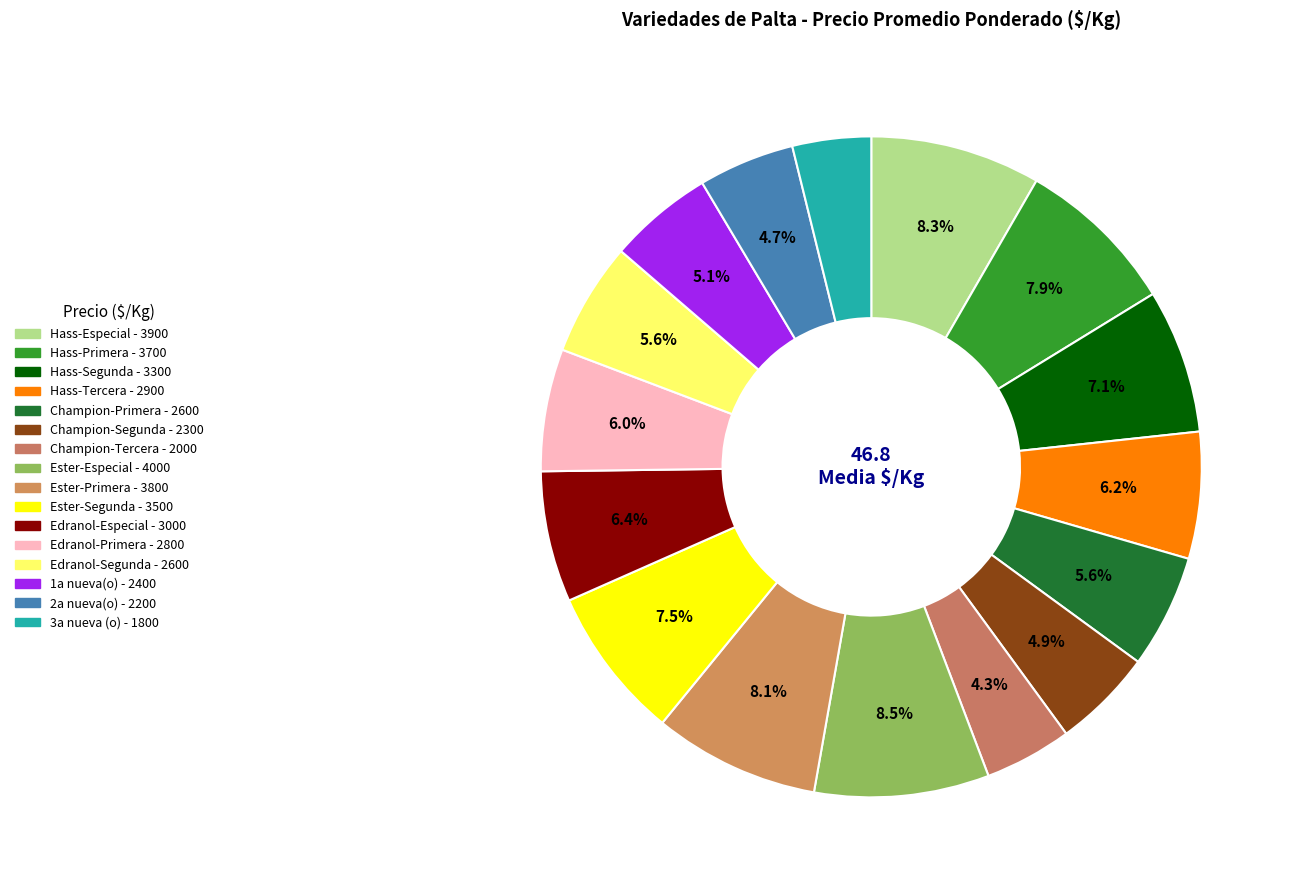

Does Ester-Segunda account for over 50% of the chart?

No